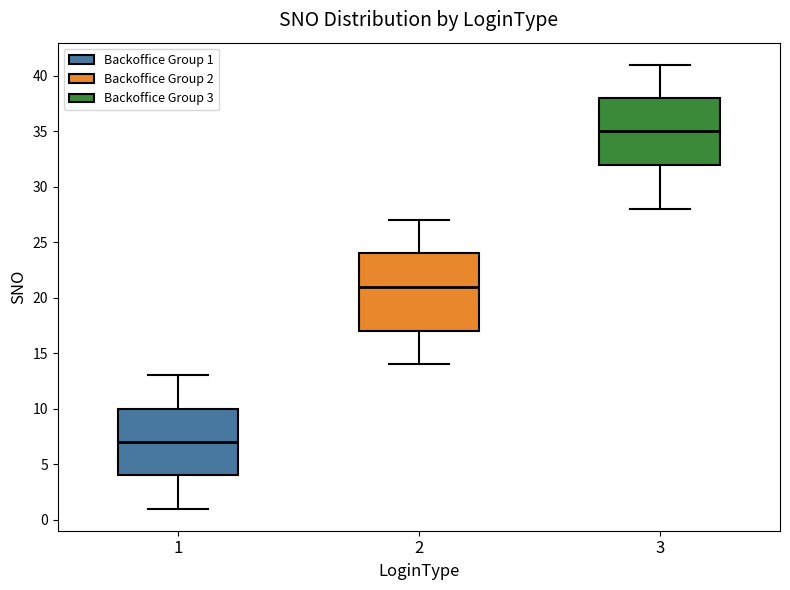

Where does the lower whisker of the box at x = 1 end on the y-axis? The values are not printed on the chart, so give them approximately, as read against the axis.

1